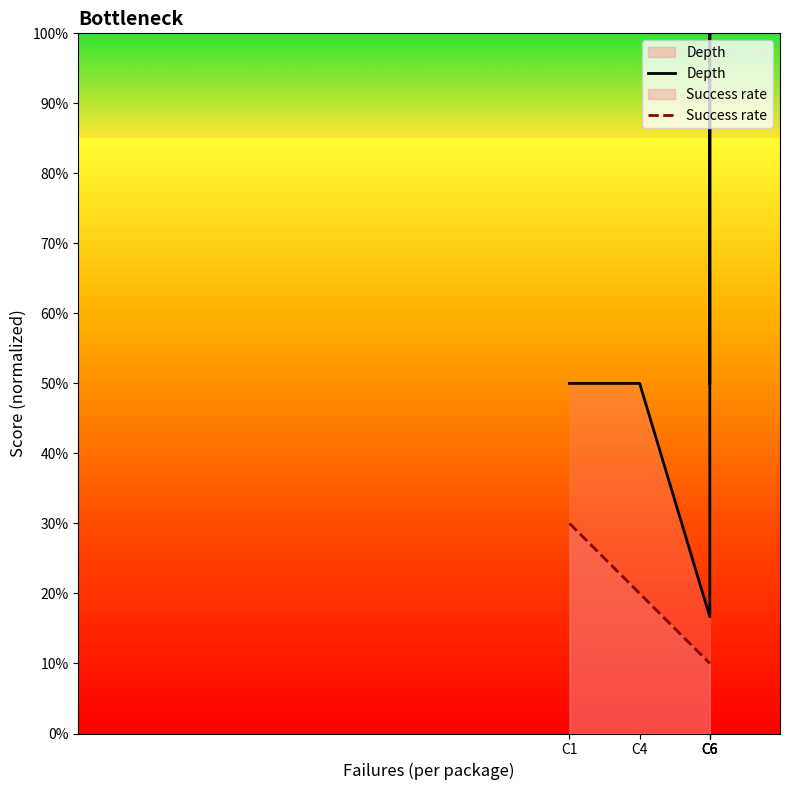

Is it true that Success rate equals 0.3 at C4?

False